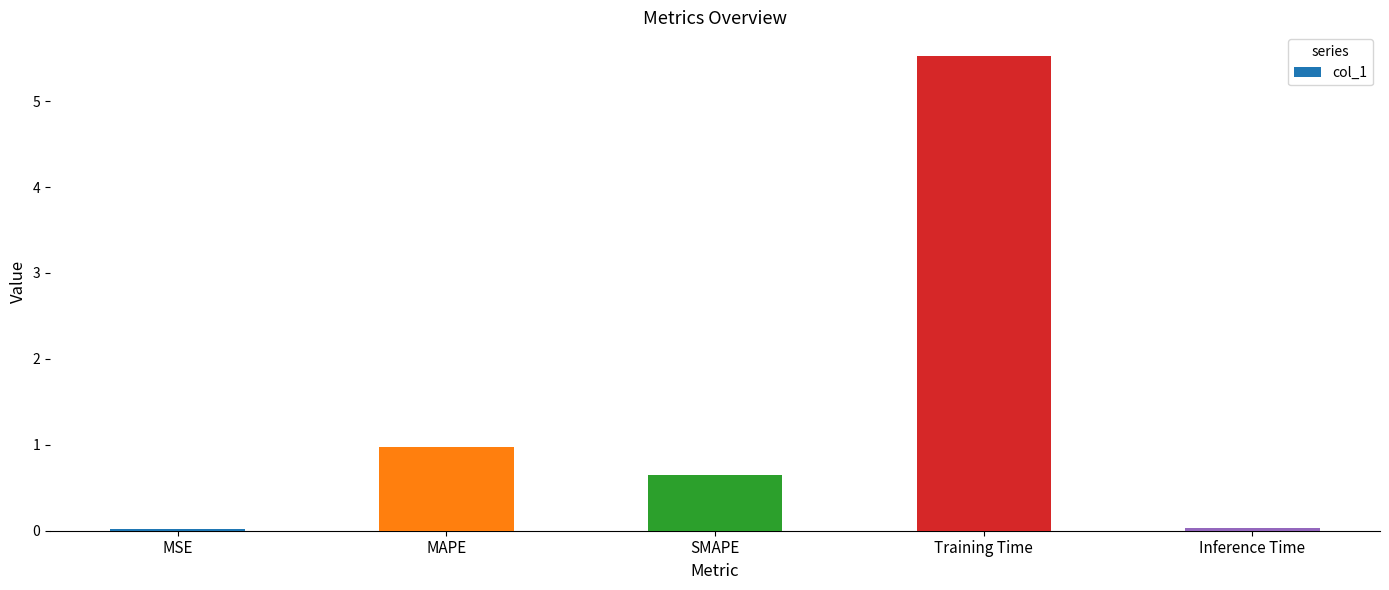

The chart shows a value of 1.0 at MAPE. True or false?

True